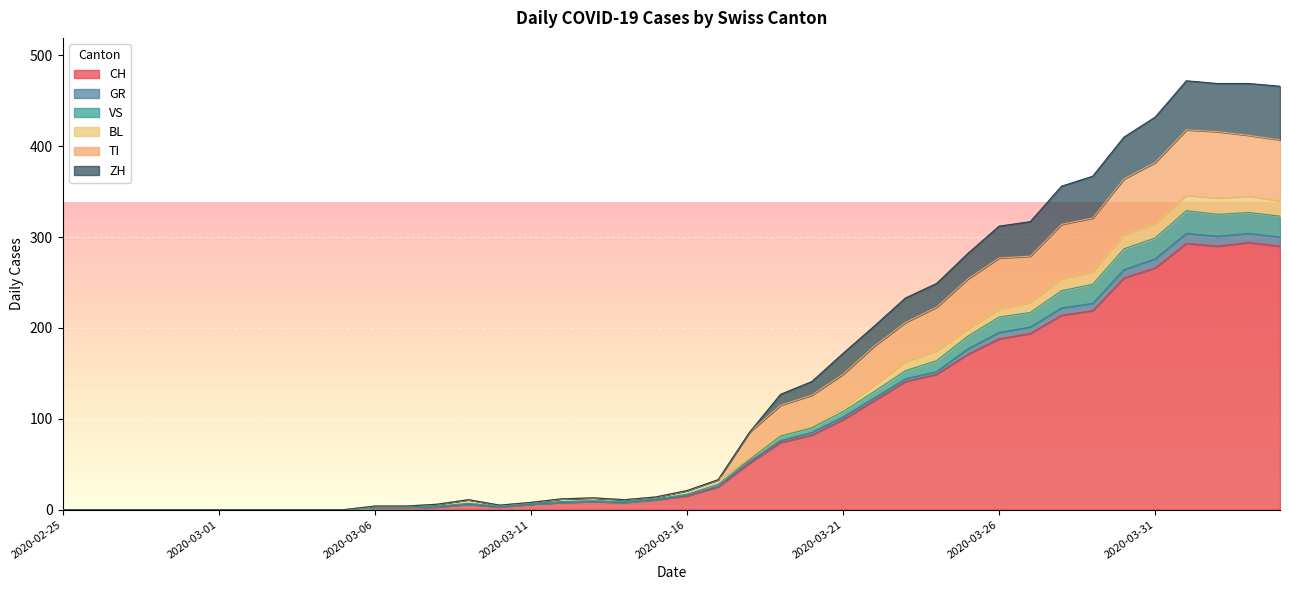

True or false: CH has a value of 266 at 2020-03-31.

True